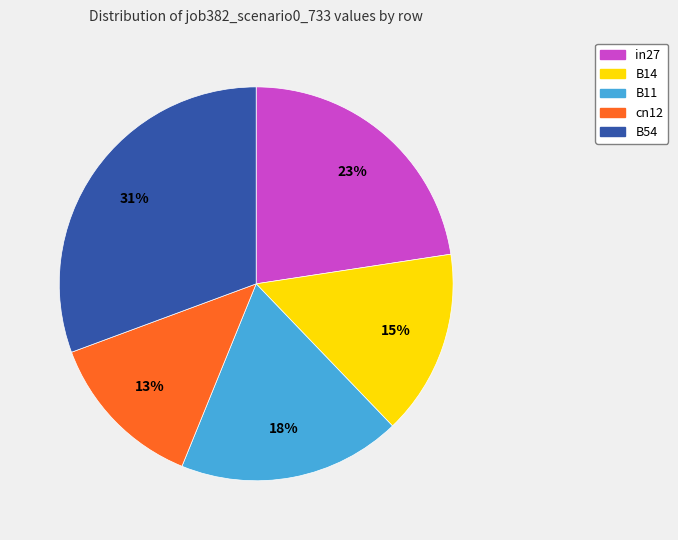

What percentage is the in27 slice, to the nearest percent?

23%